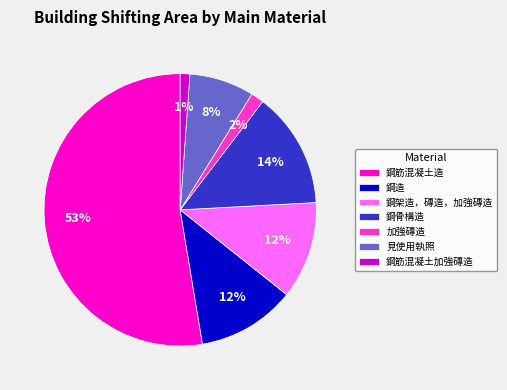

To the nearest percent, what is the difference between the largest and smallest slice percentages?

51%